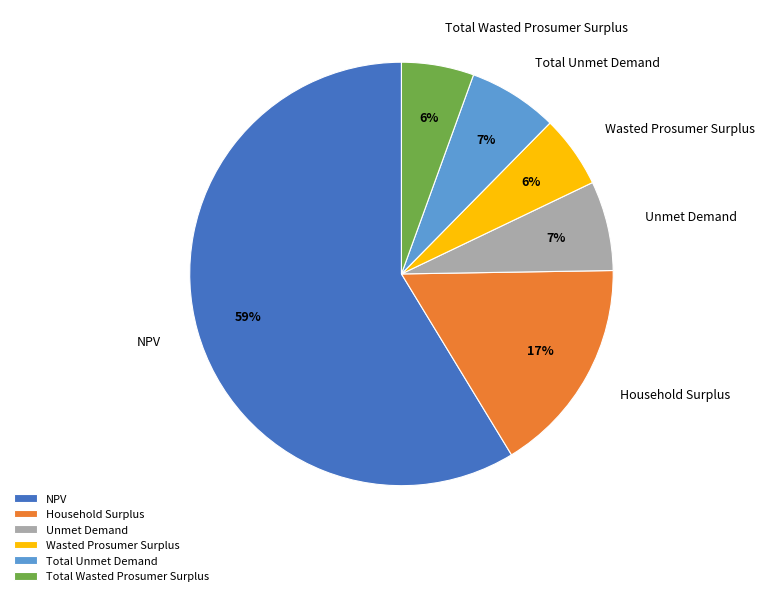

What percentage is the Unmet Demand slice, to the nearest percent?

7%